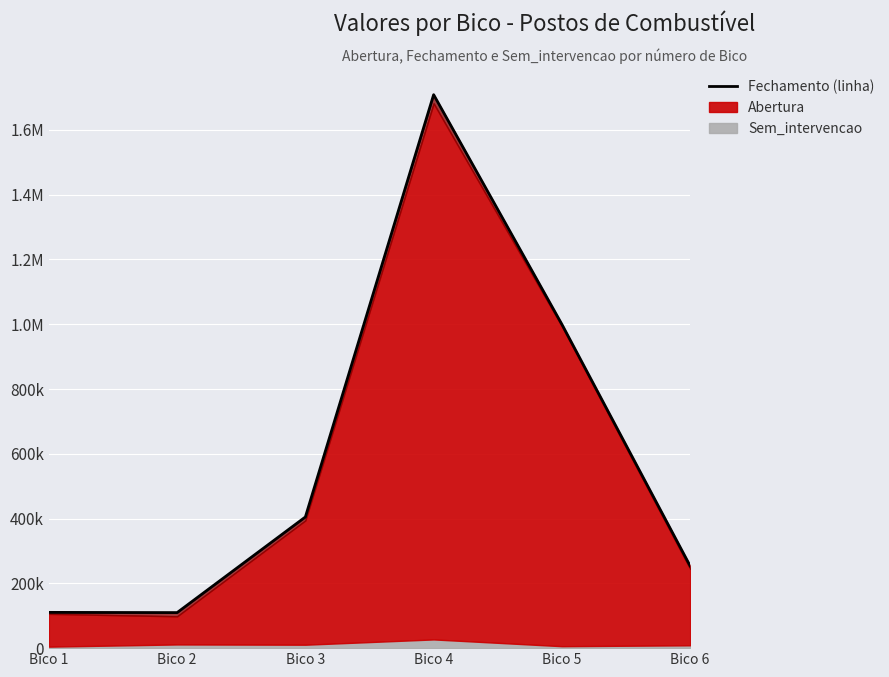

What is the difference between the values at Bico 2 and Bico 6?

143979.3